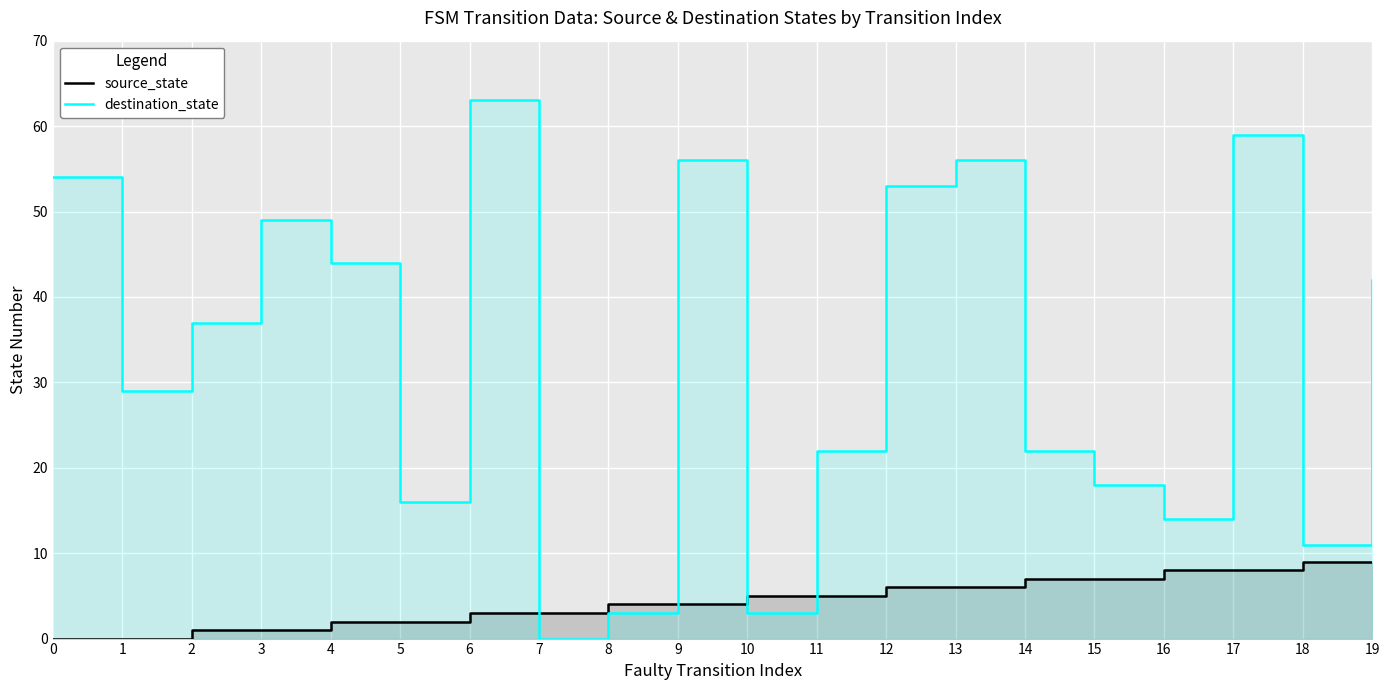

Which series has the largest range (max minus min)?

destination_state